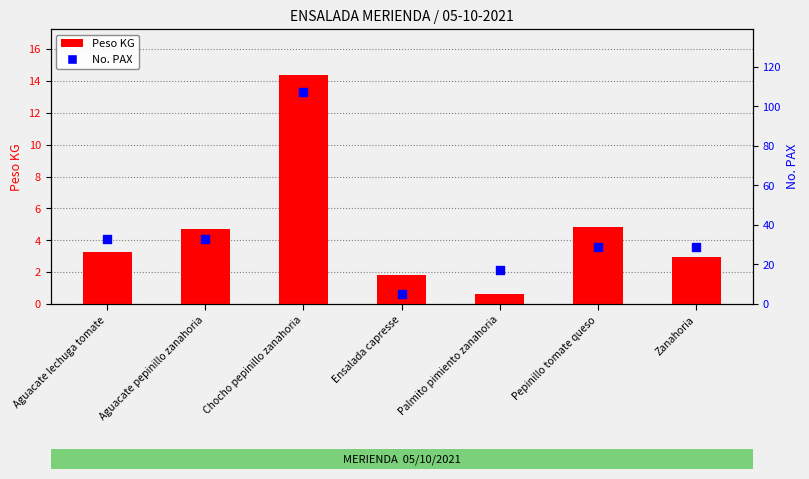

Which series contains the lowest Y value?

Peso KG